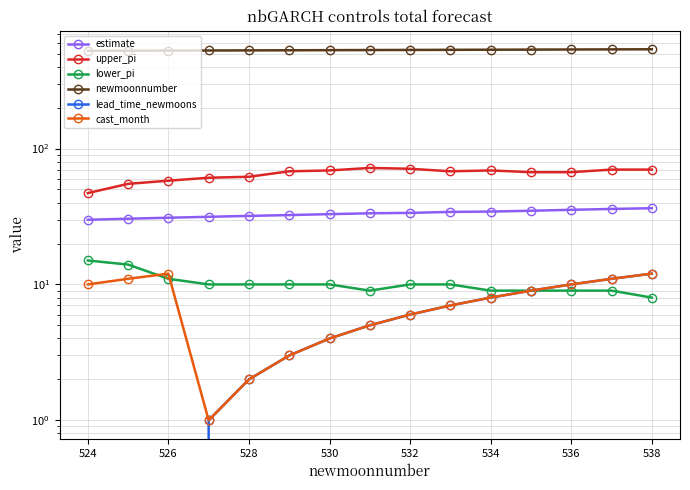

How many lines are shown in the chart?

6